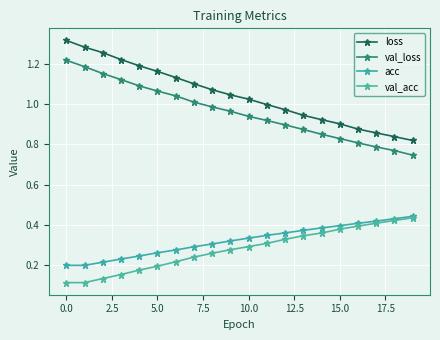

How many distinct data groups are displayed?

4